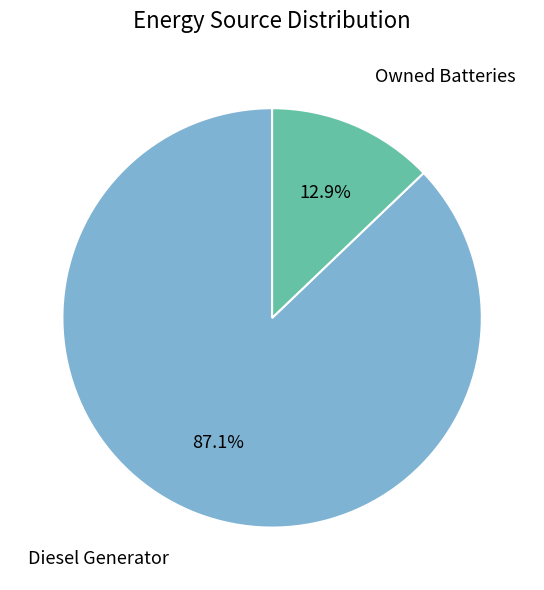

Is there any slice that represents more than half of the pie?

Yes